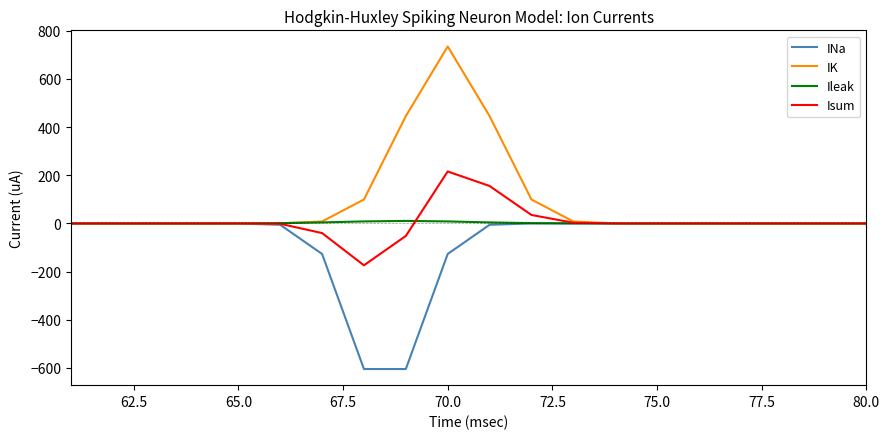

Which series has the largest total across all categories?

IK